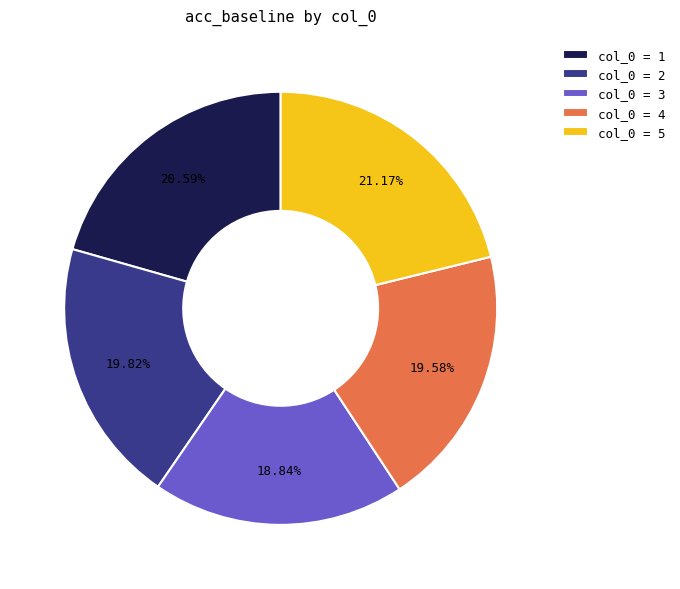

Is col_0 = 2 the majority of the pie?

No